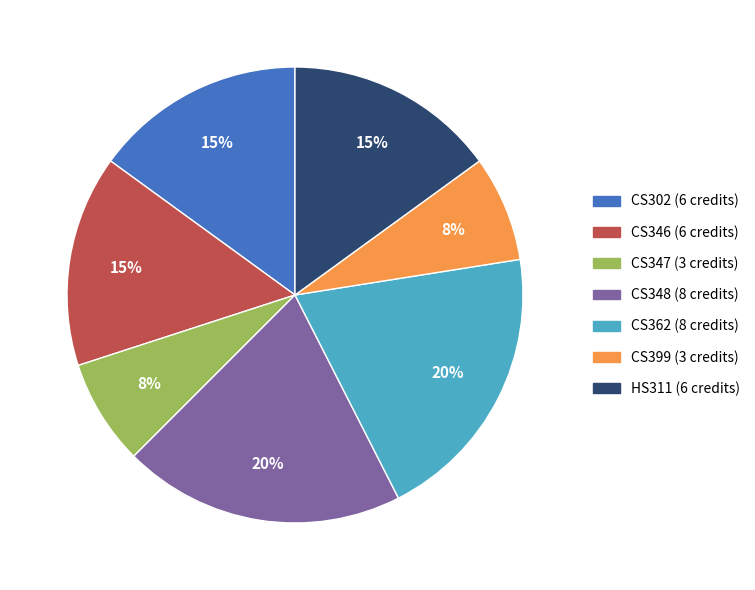

To the nearest percent, what portion does CS302 represent?

15%